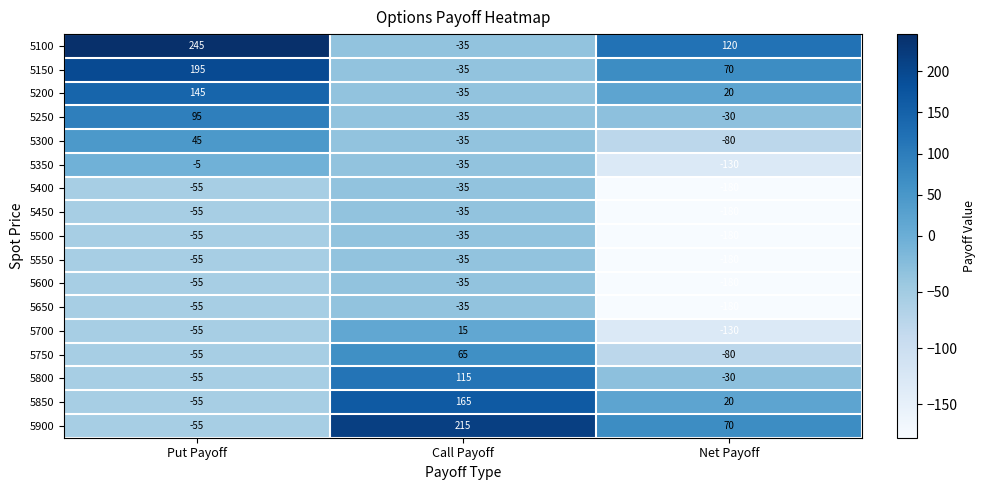

How many data points in 5700 are above -55?

1